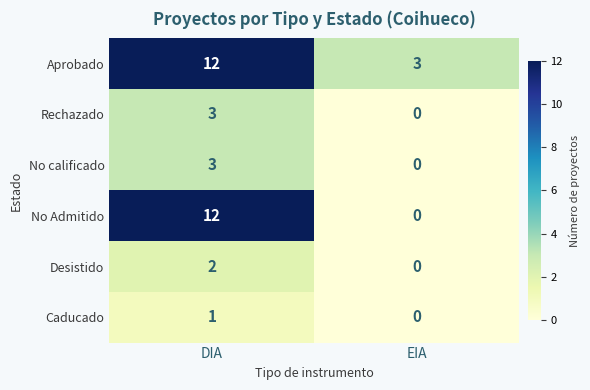

What is the total value across all series at DIA?

33